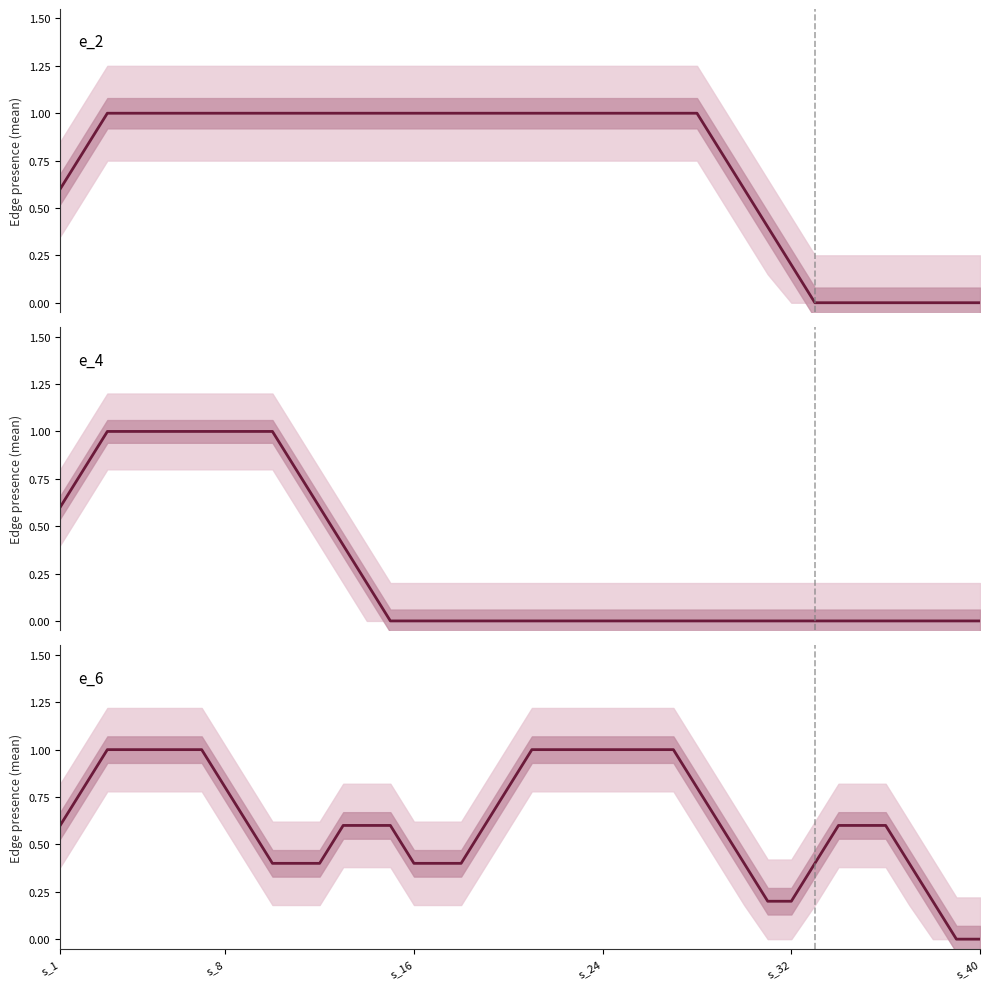

True or false: e_3 has a value of 1 at 36.

False